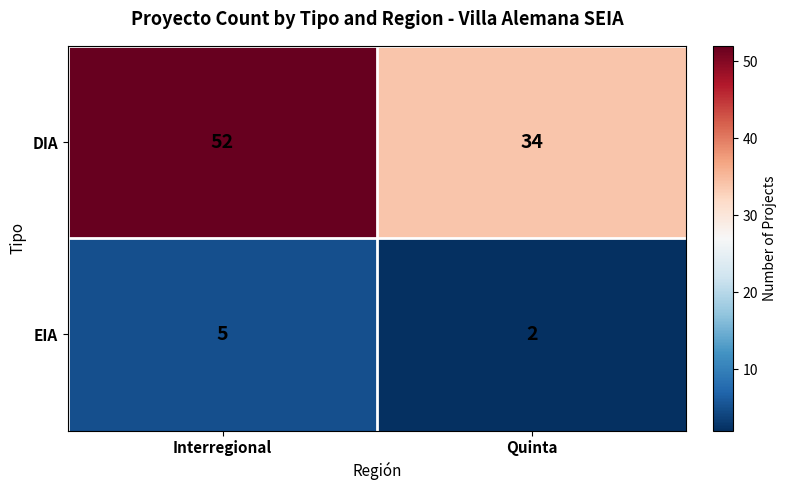

Which series changed the most between Interregional and Quinta?

DIA